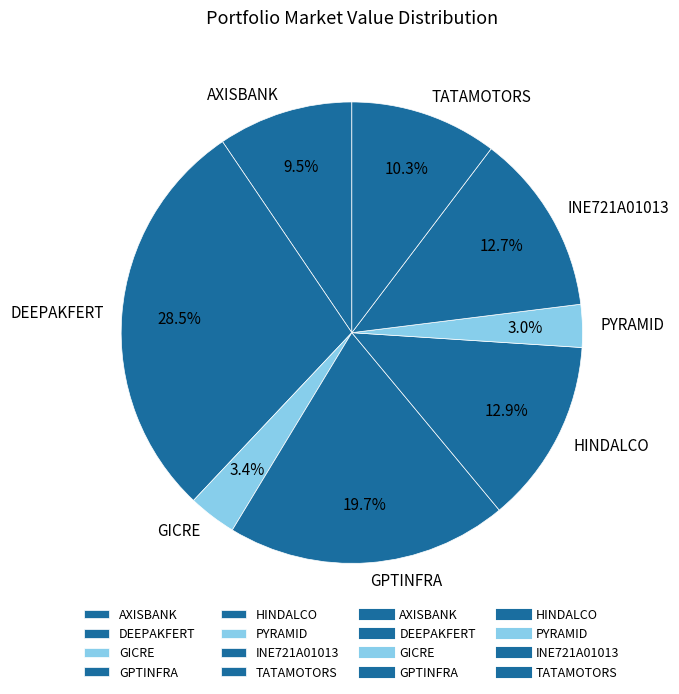

What is the ratio of the value at HINDALCO to the value at TATAMOTORS?

1.3